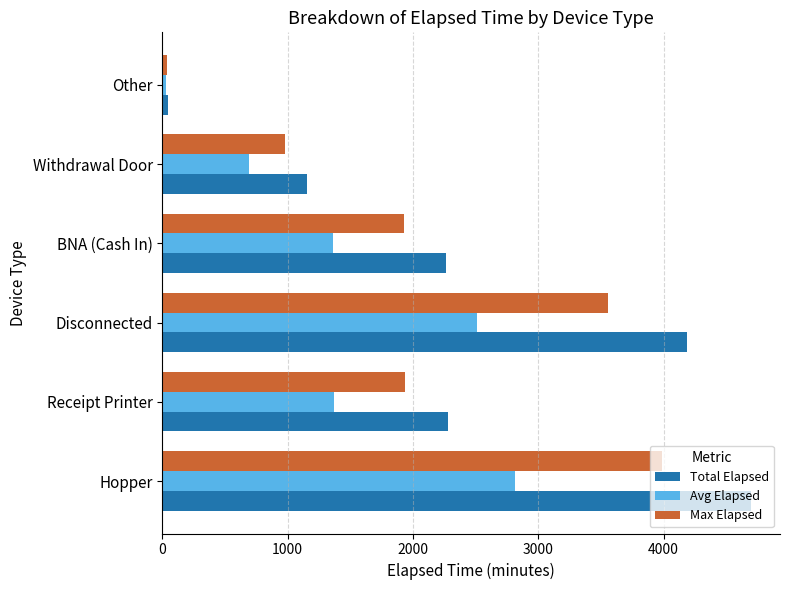

The value of Total Elapsed at Hopper is 4695.0. True or false?

True